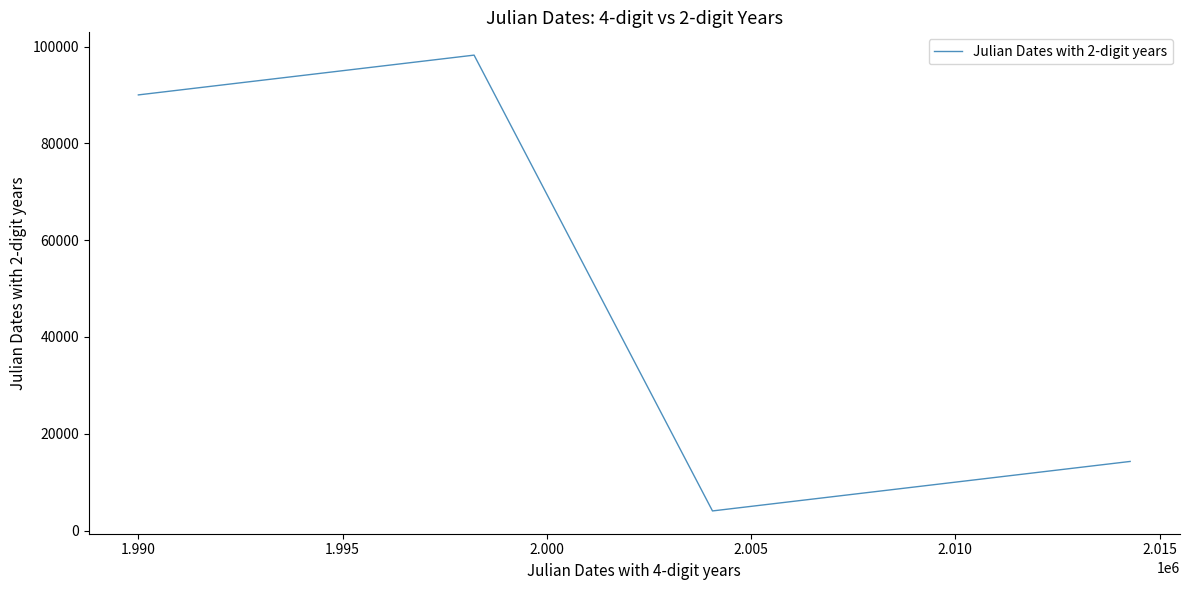

What is the smallest value displayed?

4055